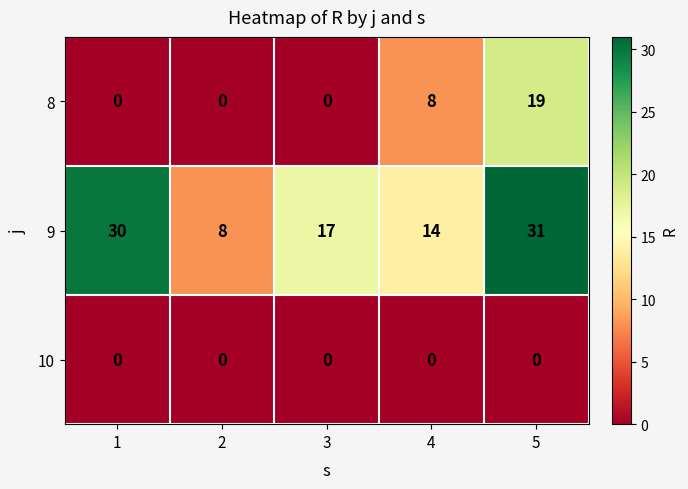

List the series in order of their overall mean, highest first.

9, 8, 10